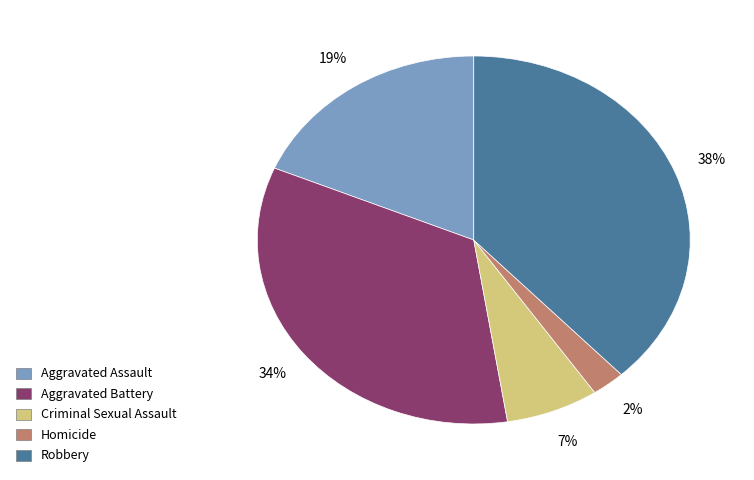

The Aggravated Assault slice represents 19% of the pie. True or false?

True